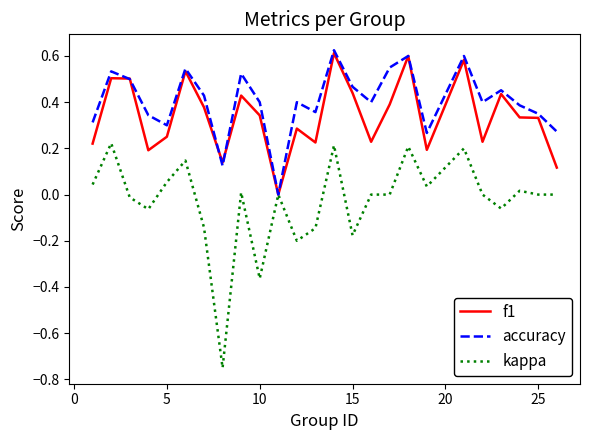

Which series has the largest range (max minus min)?

kappa